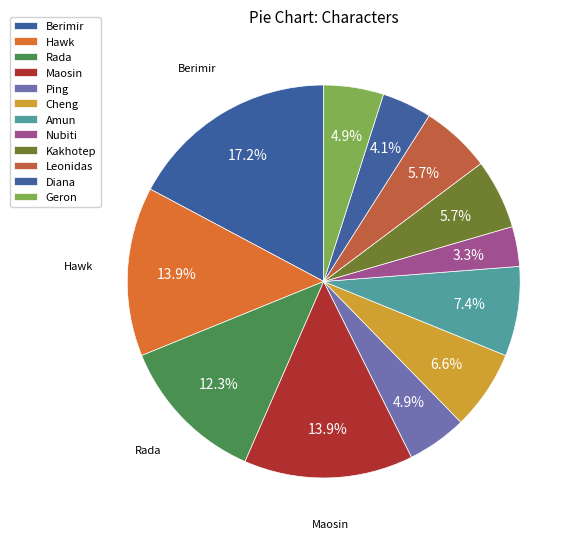

To the nearest percent, what portion does Diana represent?

4%